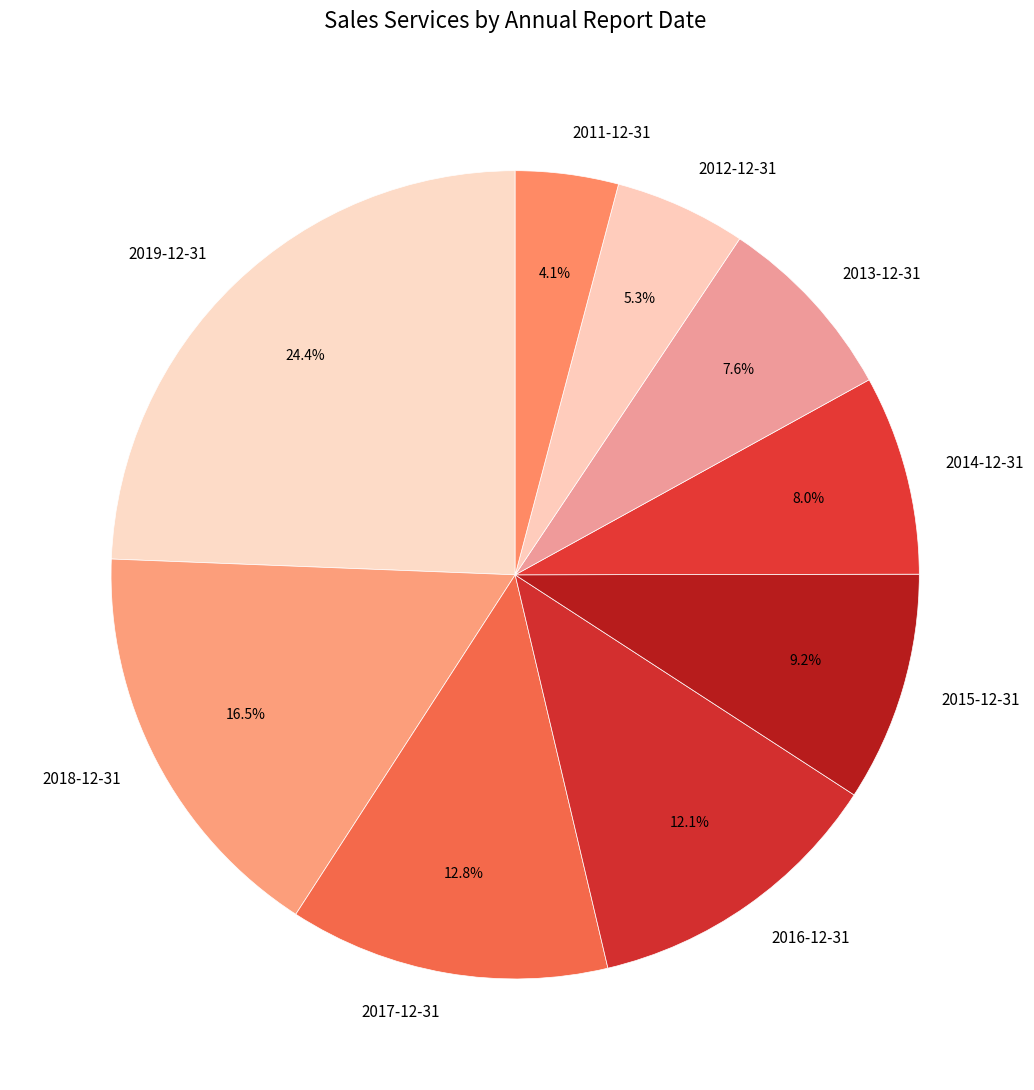

Is 2014-12-31 the majority of the pie?

No